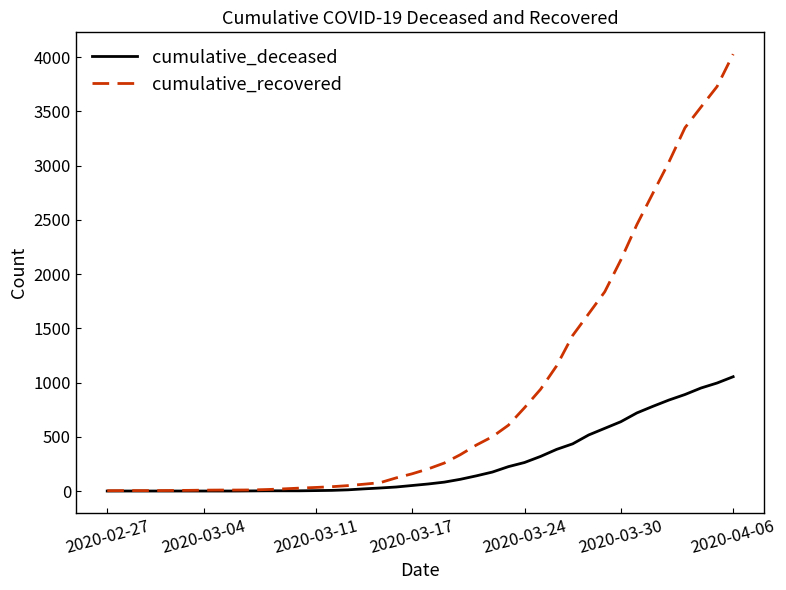

What is the sum of all cumulative_recovered values?

35776